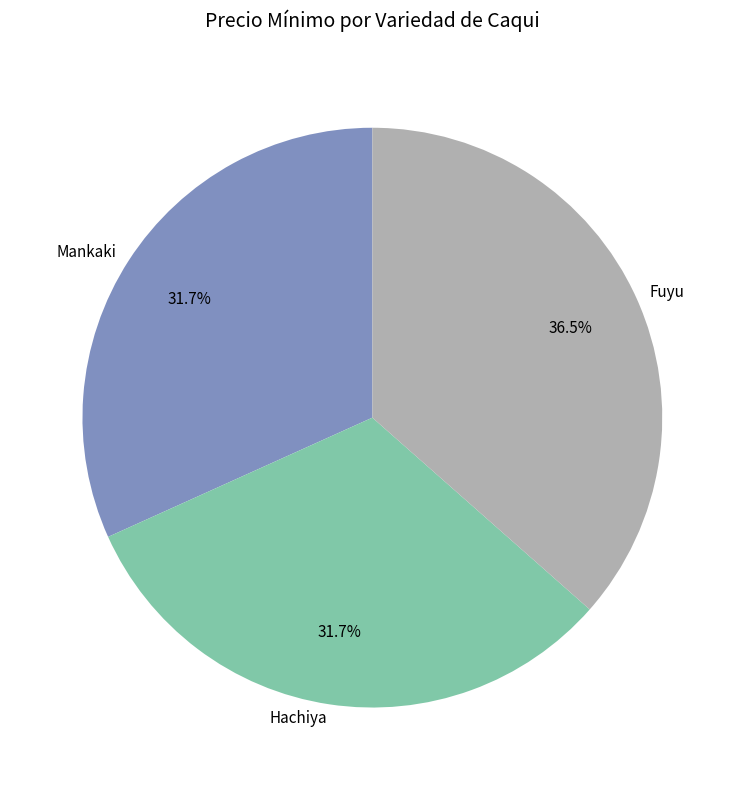

Is there a majority slice in this chart?

No